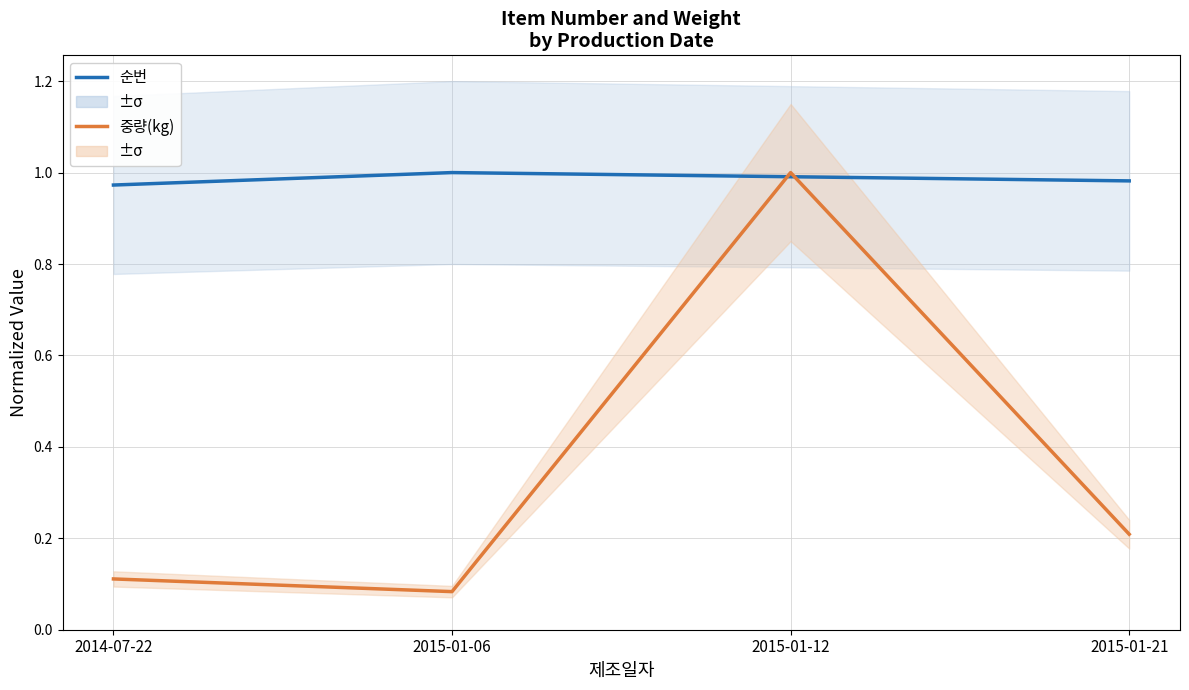

Does the chart display data point markers on the line(s)?

No